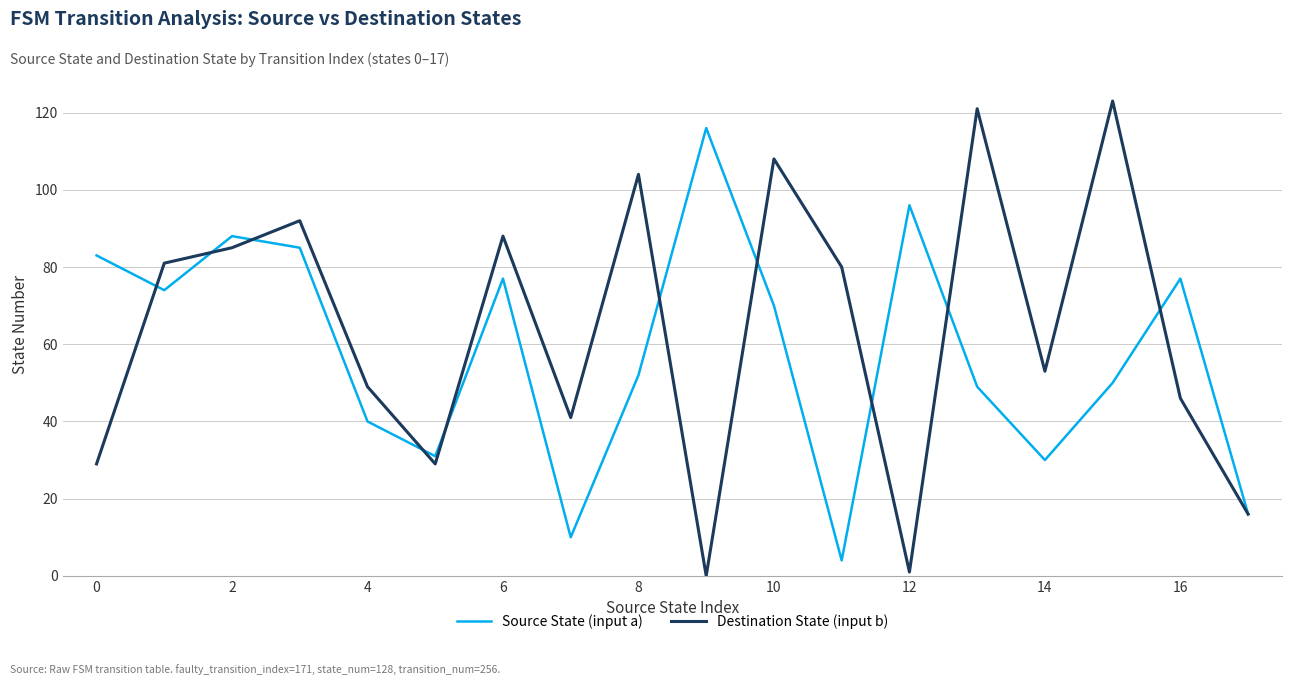

Which series has the largest total across all categories?

Destination State (input b)